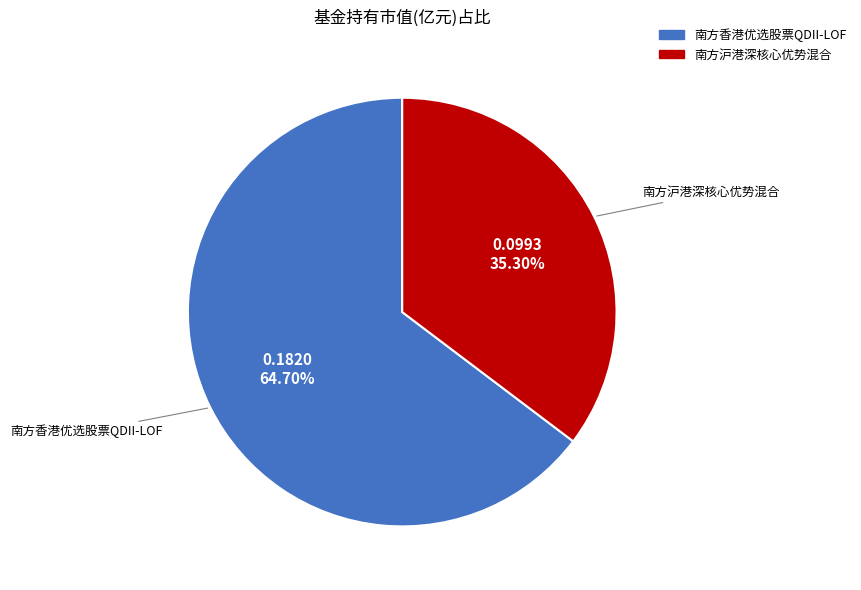

Which slice is the smallest?

南方沪港深核心优势混合